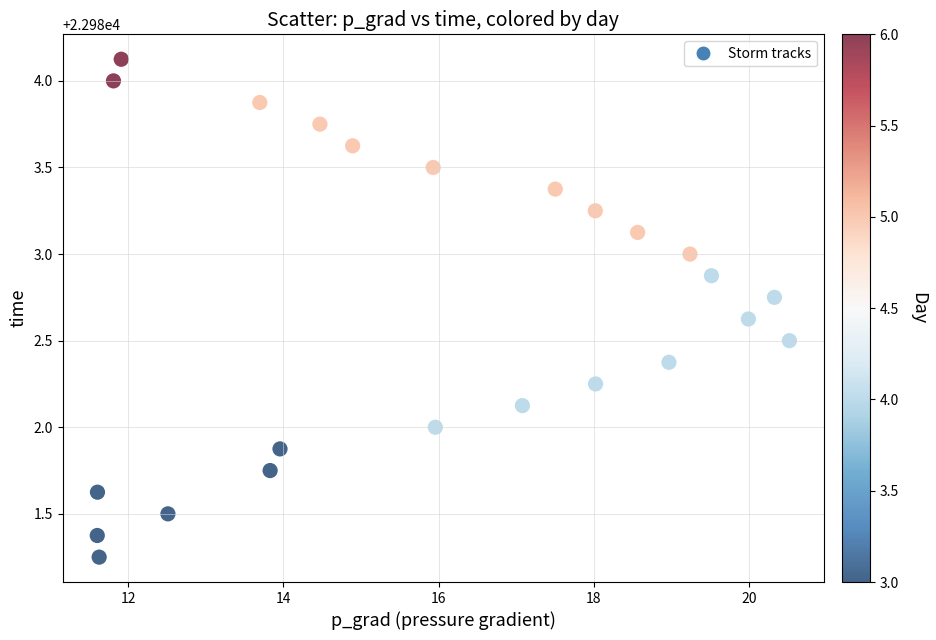

What is the range of X values (max minus min)?

8.9